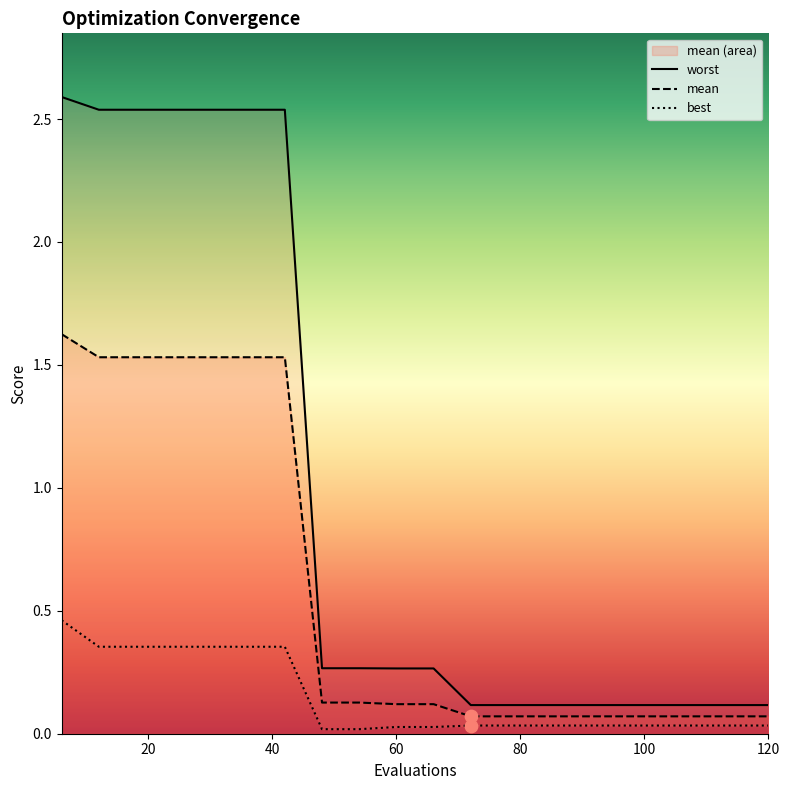

Which series reaches the maximum Y coordinate?

worst